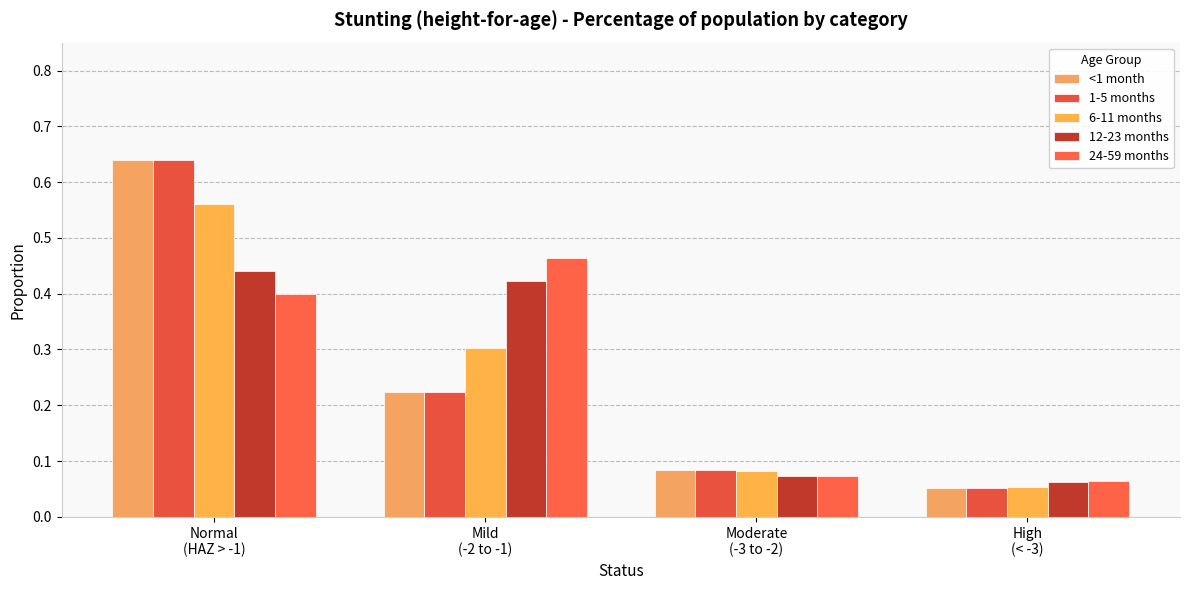

What position from the left is High
(< -3)?

4